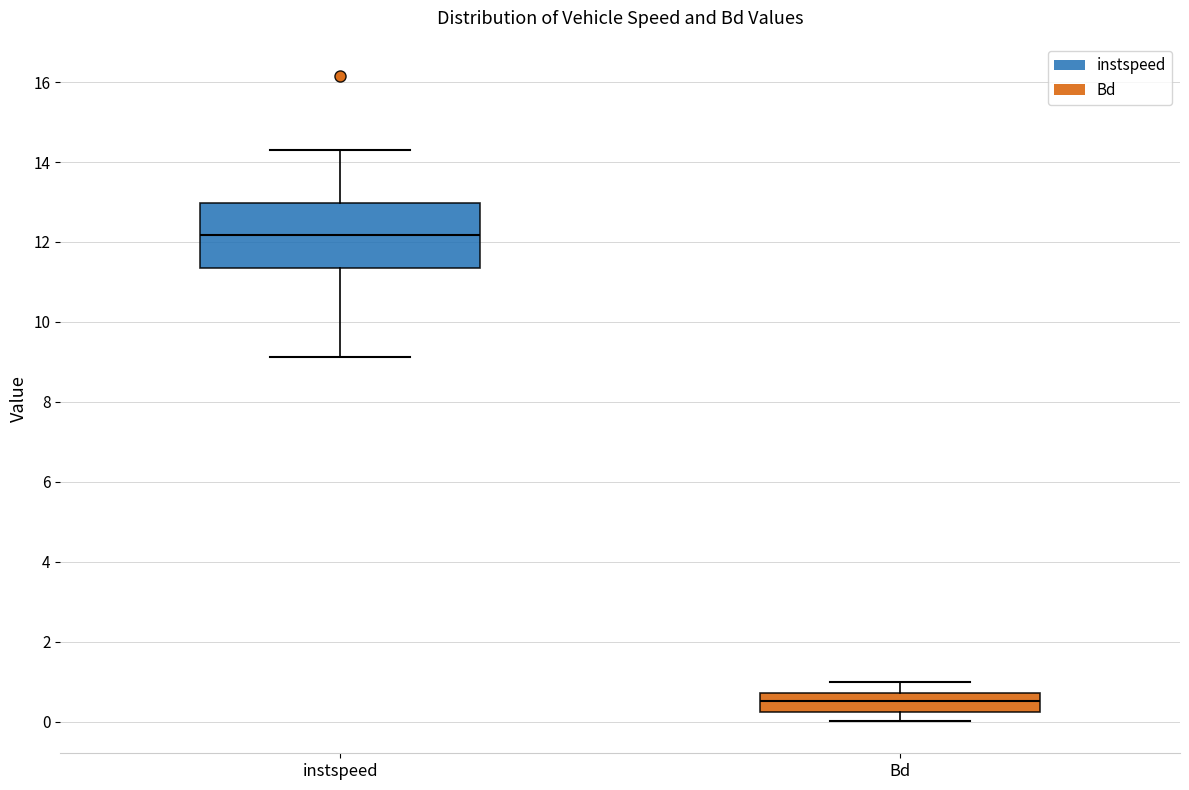

Comparing the boxes themselves (not the whiskers), which one is the tallest?

instspeed